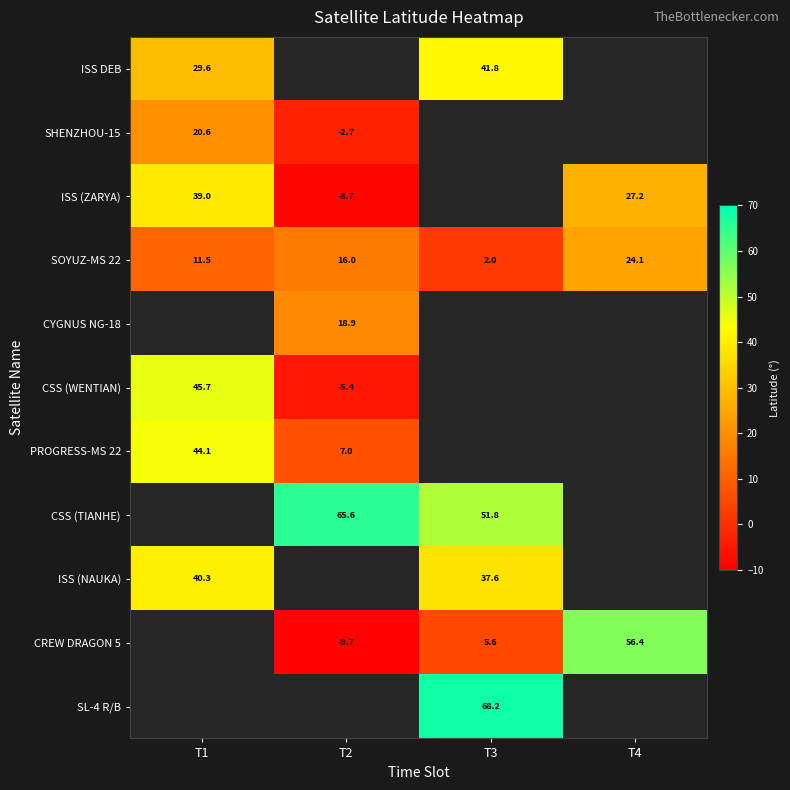

The value of SHENZHOU-15 at T2 is -1.7. True or false?

False